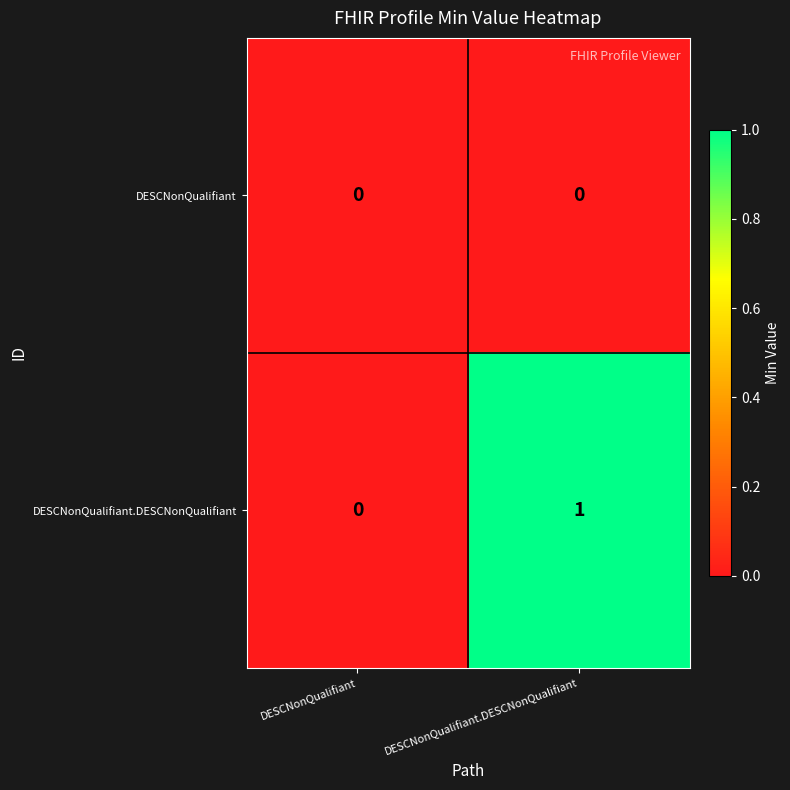

Which series has the largest total across all categories?

DESCNonQualifiant.DESCNonQualifiant